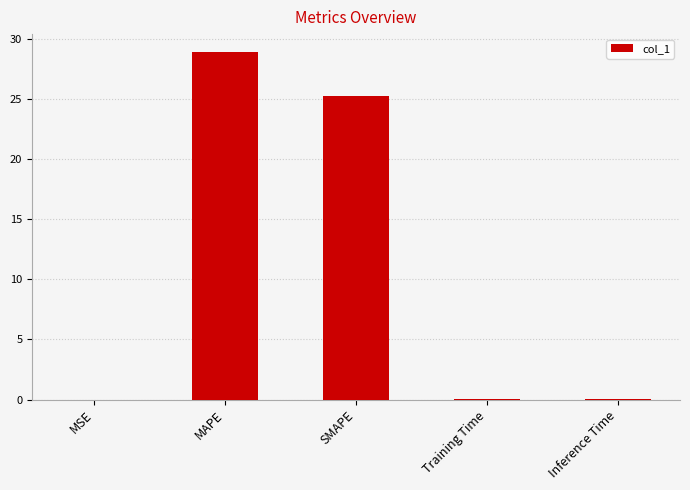

Where is the data nearest to the value 14?

SMAPE